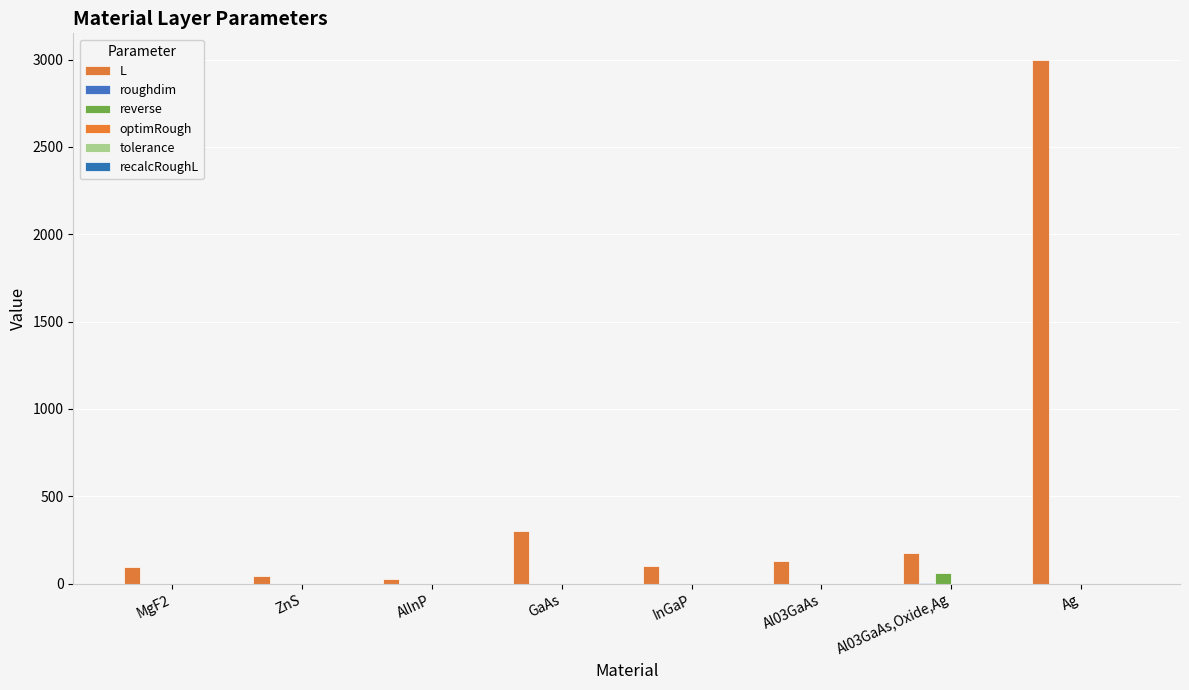

At how many categories does at least one series exceed 1038?

1